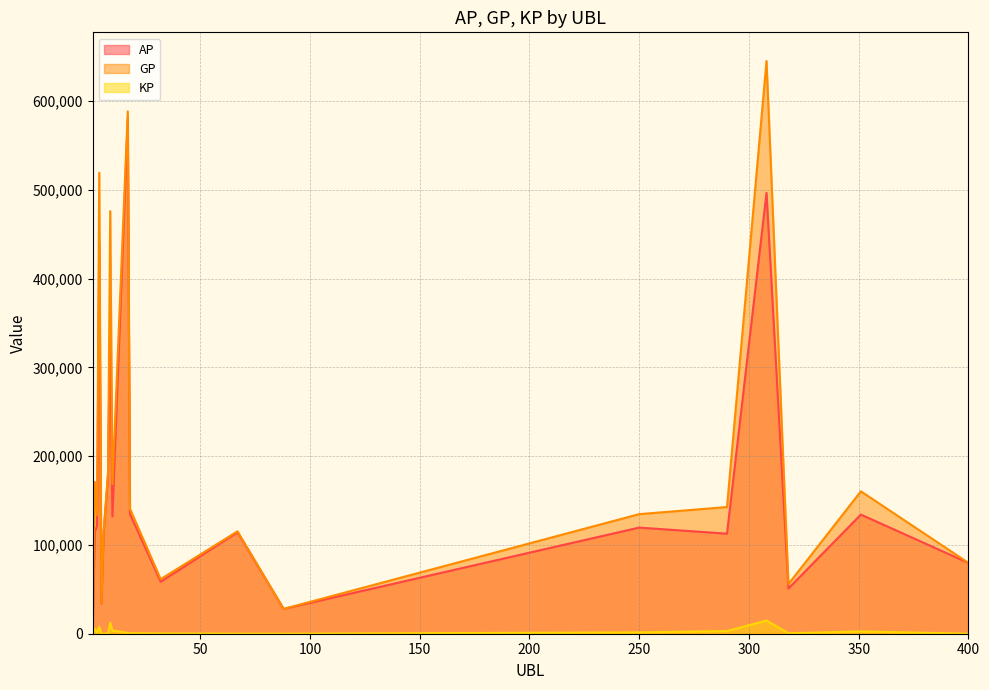

Count the number of categories in the chart.

20